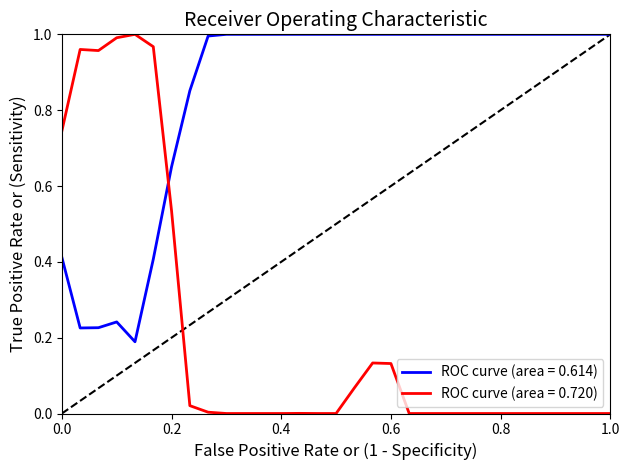

Rank the series by their average value, from highest to lowest.

ROC curve (area = 0.614), ROC curve (area = 0.720)